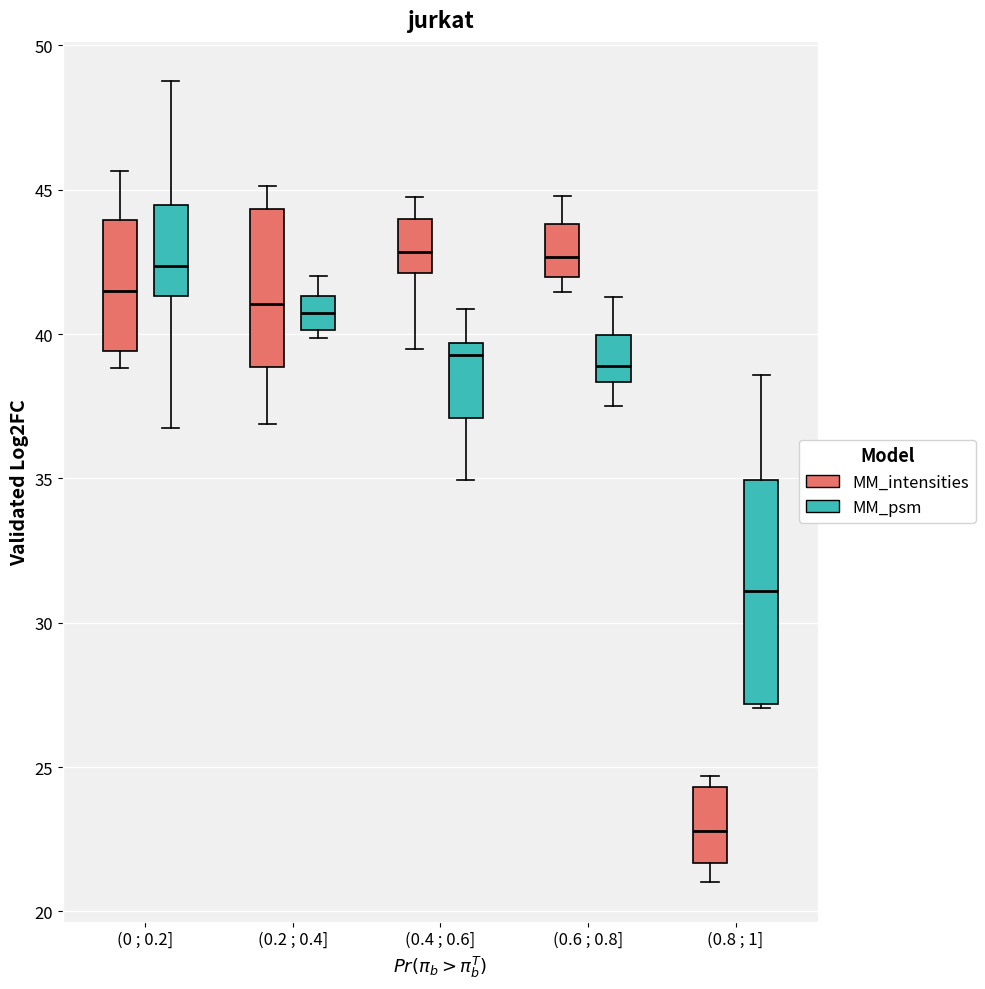

Reading left to right, transcribe this box plot: for each box, give where its median line is, the range the box spans, and where its two whiskers end, as read against the y-axis. The values are not printed on the chart, so give them approximately, as read against the axis.

(0 ; 0.2] (MM_intensities): median 41.5, box 39.5 to 44.0, whiskers 39.0 to 45.5
(0 ; 0.2] (MM_psm): median 42.5, box 41.5 to 44.5, whiskers 36.5 to 49.0
(0.2 ; 0.4] (MM_intensities): median 41.0, box 39.0 to 44.5, whiskers 37.0 to 45.0
(0.2 ; 0.4] (MM_psm): median 40.5, box 40.0 to 41.5, whiskers 40.0 (just below the box's lower edge) to 42.0
(0.4 ; 0.6] (MM_intensities): median 43.0, box 42.0 to 44.0, whiskers 39.5 to 44.5
(0.4 ; 0.6] (MM_psm): median 39.5 (just below the box's upper edge), box 37.0 to 39.5, whiskers 35.0 to 41.0
(0.6 ; 0.8] (MM_intensities): median 42.5, box 42.0 to 44.0, whiskers 41.5 to 45.0
(0.6 ; 0.8] (MM_psm): median 39.0, box 38.5 to 40.0, whiskers 37.5 to 41.5
(0.8 ; 1] (MM_intensities): median 23.0, box 21.5 to 24.5, whiskers 21.0 to 24.5 (just above the box's upper edge)
(0.8 ; 1] (MM_psm): median 31.0, box 27.0 to 35.0, whiskers 27.0 (just below the box's lower edge) to 38.5